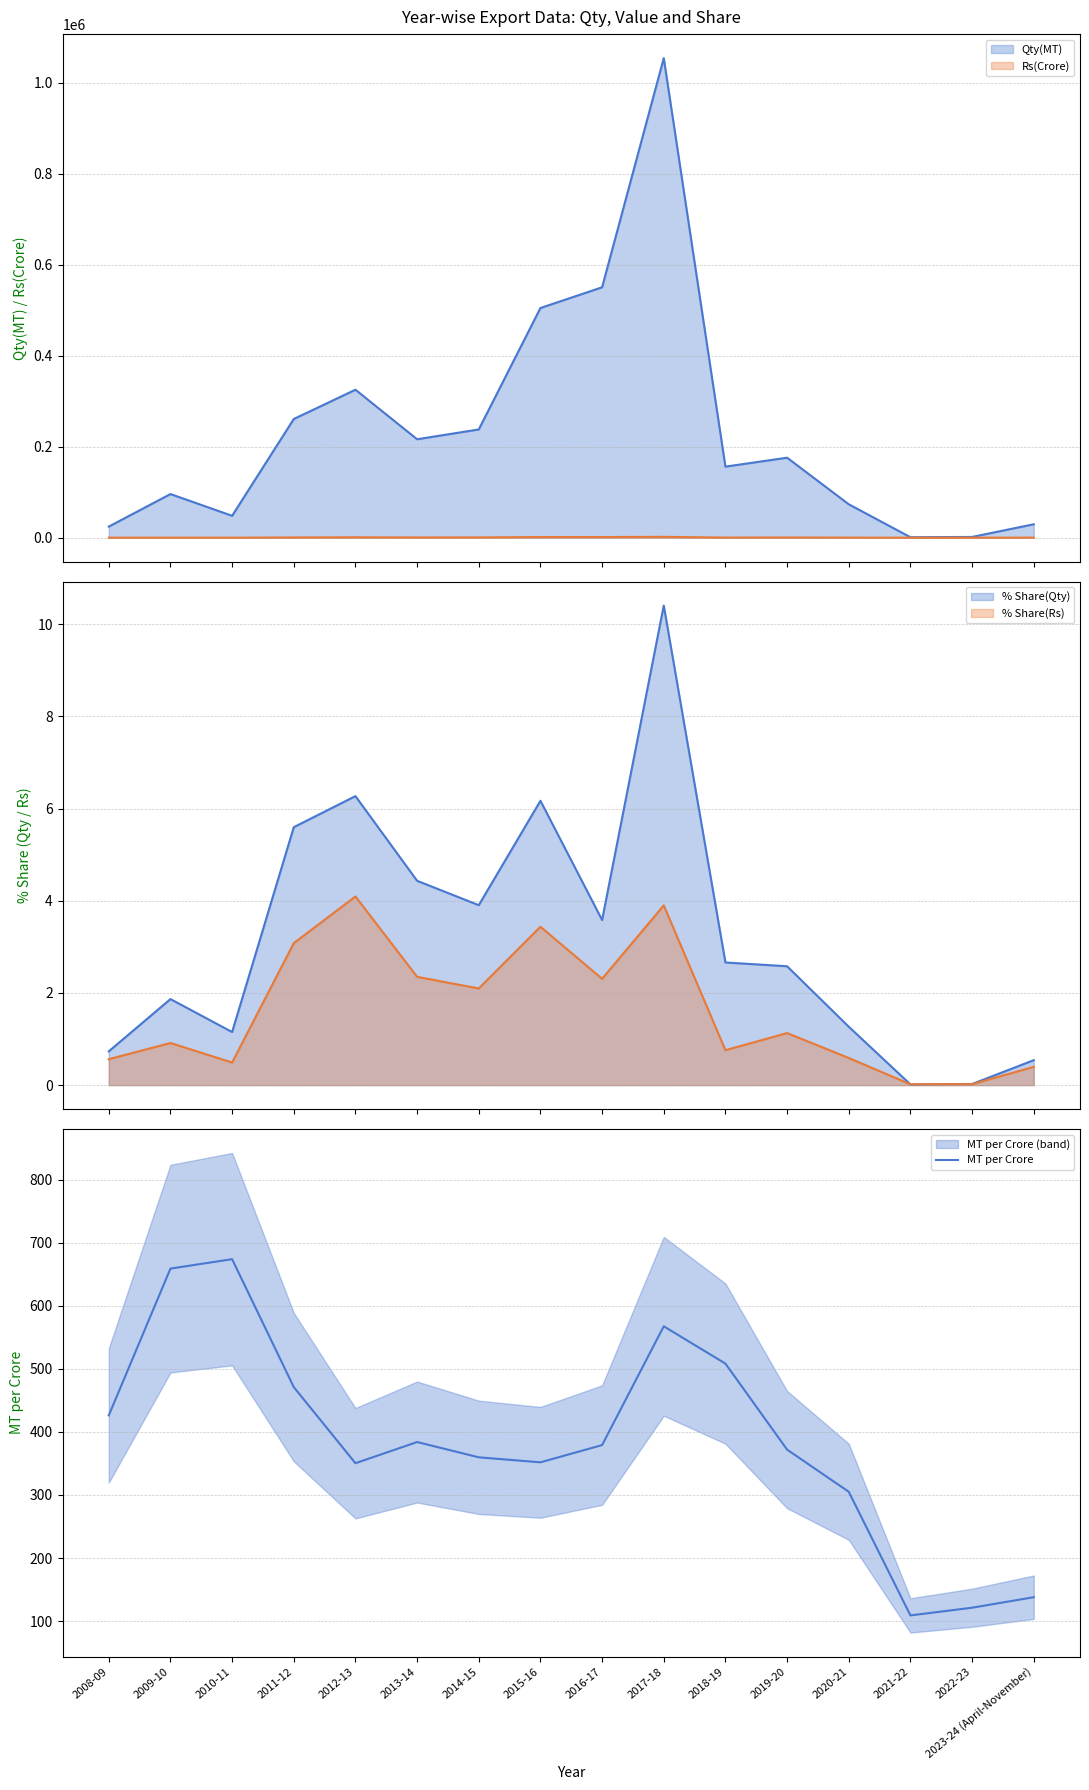

Rank the categories by value from lowest to highest.

2021-22, 2022-23, 2023-24 (April-November), 2020-21, 2012-13, 2015-16, 2014-15, 2019-20, 2016-17, 2013-14, 2008-09, 2011-12, 2018-19, 2017-18, 2009-10, 2010-11